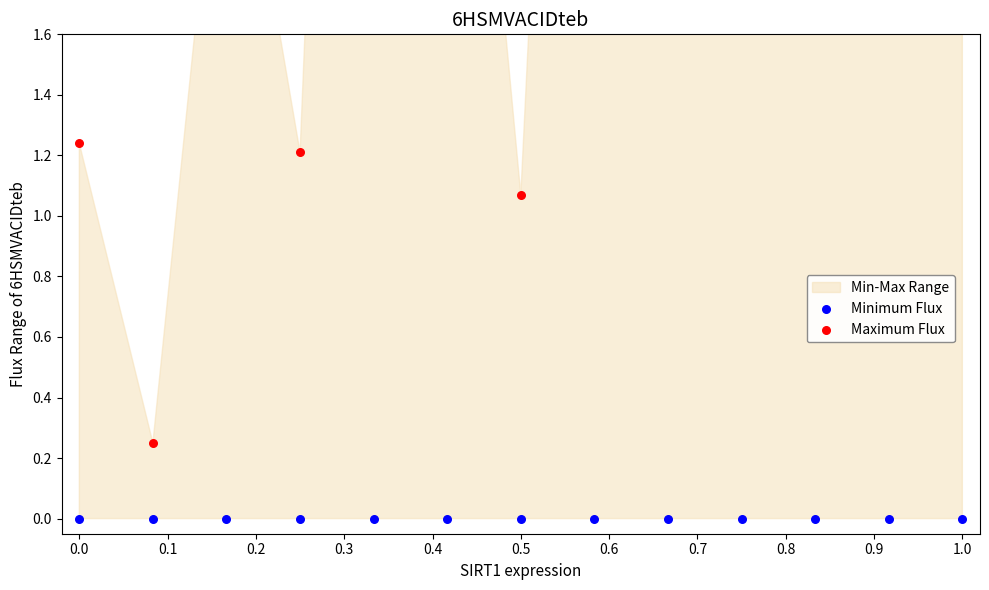

Is the value of Maximum Flux at 0.0 greater than the value of Minimum Flux at 0.5?

Yes